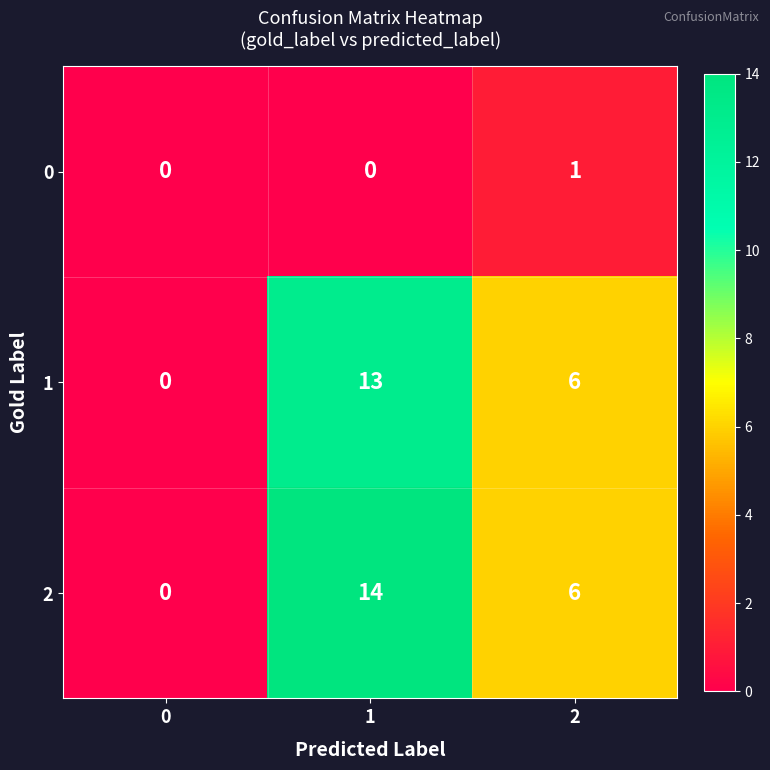

Rank the categories by 1 value from lowest to highest.

0, 2, 1